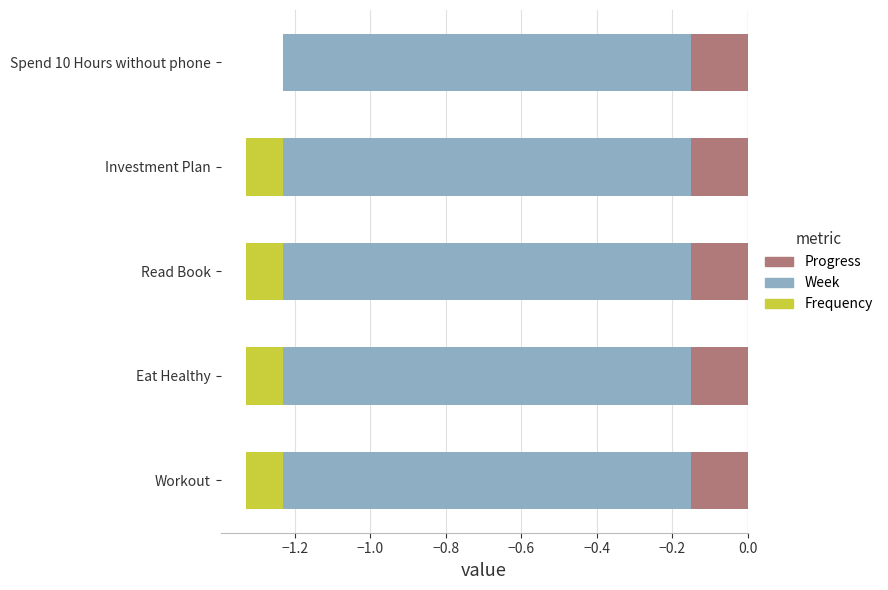

Which series has the widest spread of values?

Frequency